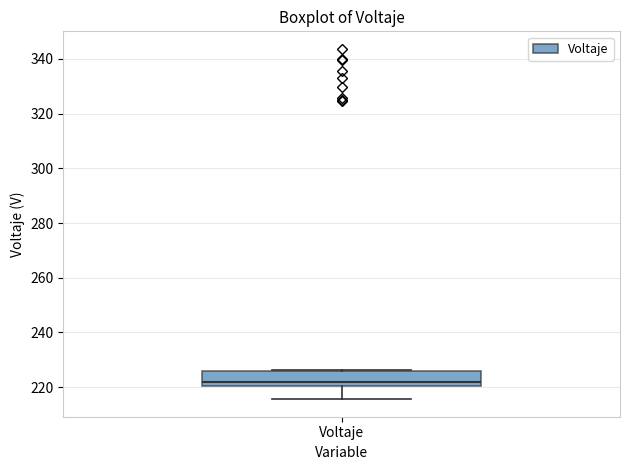

Where does the lower whisker of the box for Voltaje end on the y-axis? The values are not printed on the chart, so give them approximately, as read against the axis.

216